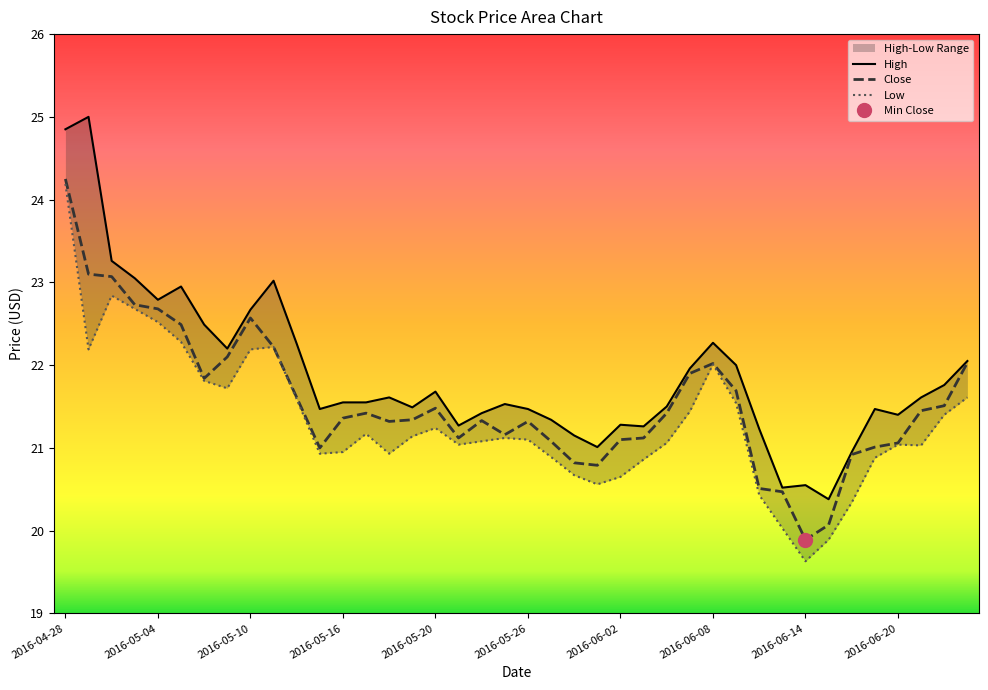

What value does the Low series have at 25?

20.9